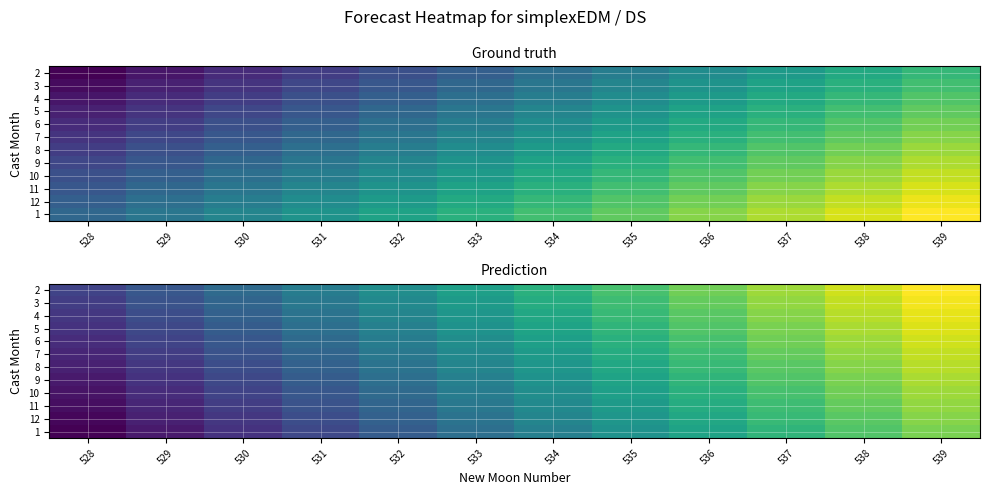

What is the spread (max minus min) of values at 539?

3.3